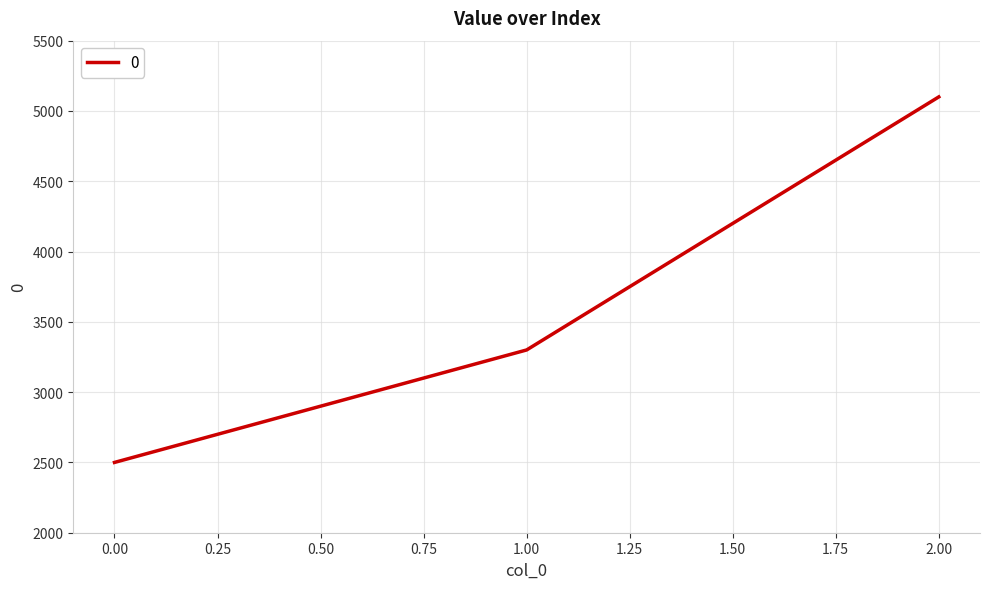

Does the chart have visible grid lines?

Yes